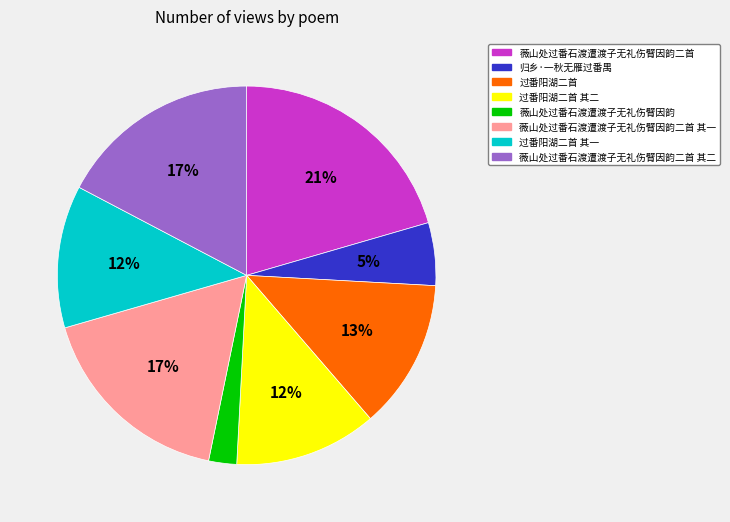

To the nearest percent, what is the average slice percentage?

12%